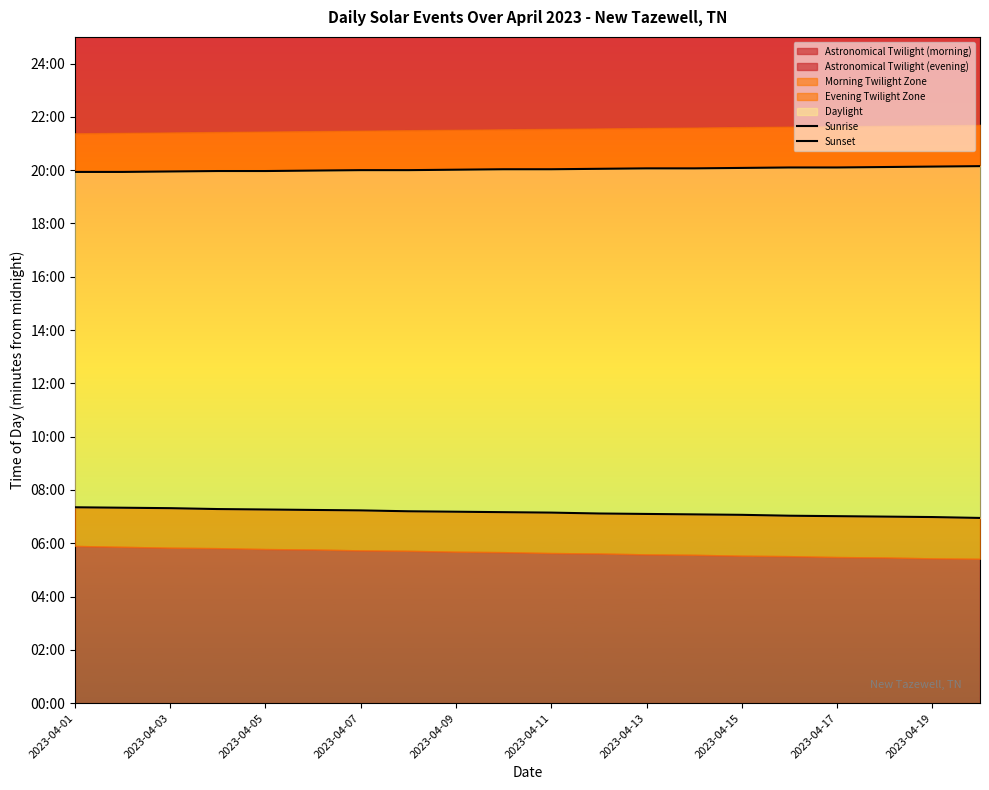

How many categories are shown in the chart?

20